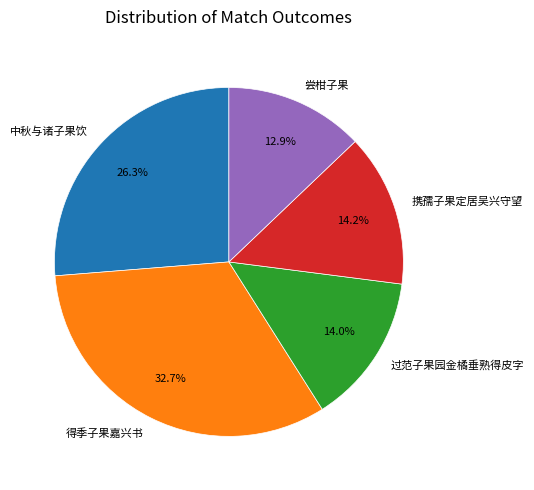

How much of the chart is everything except 得季子果嘉兴书?

67.3%